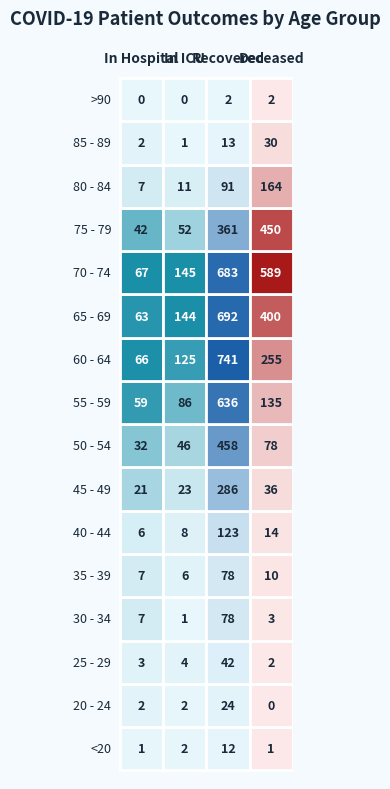

The 55 - 59 series shows 135 at 3. True or false?

True